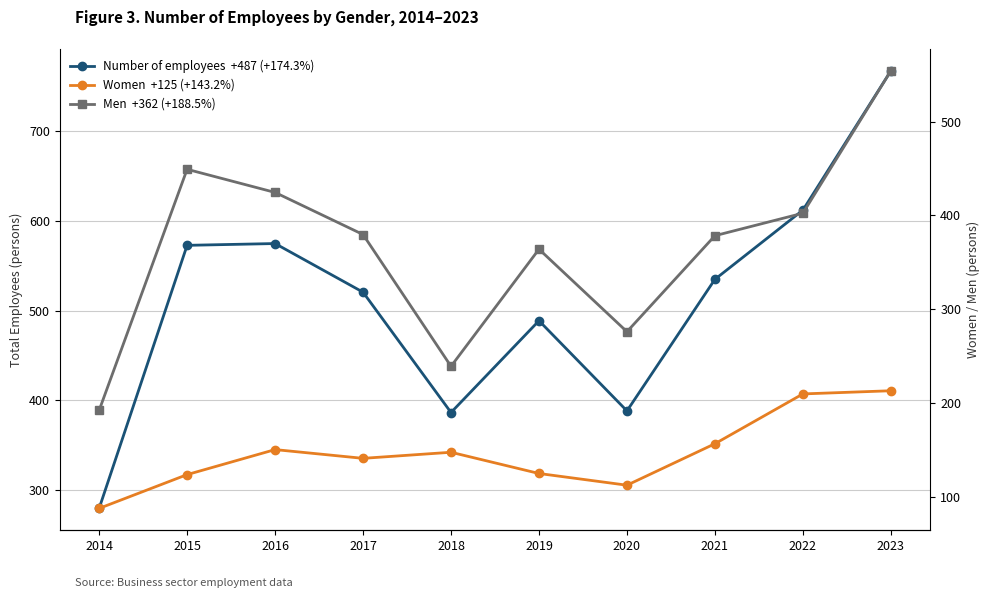

Is this an area chart (filled region under the line)?

No